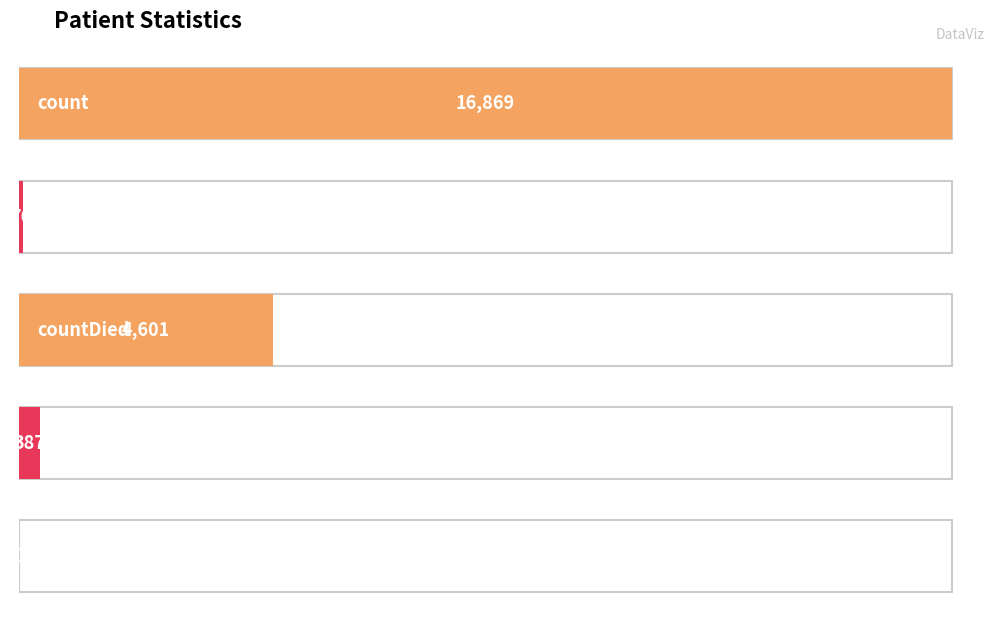

Reading left to right, transcribe all the data shown in this chart.

count=16869	countDistinctHospno=76	countDied=4601	countCurrent=387	countCurrentSuspected=0